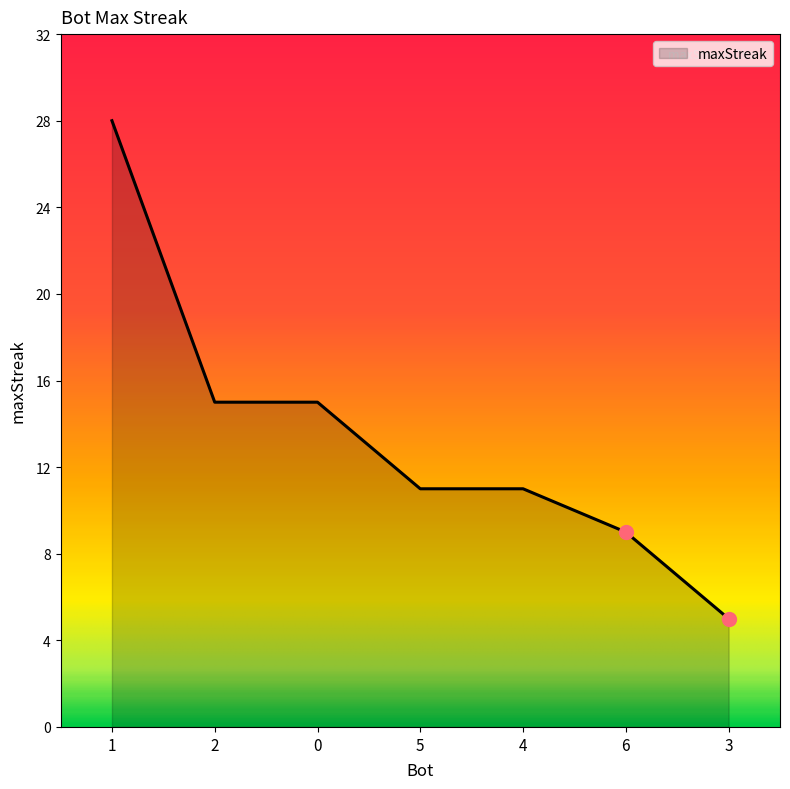

How many lines are shown in the chart?

1